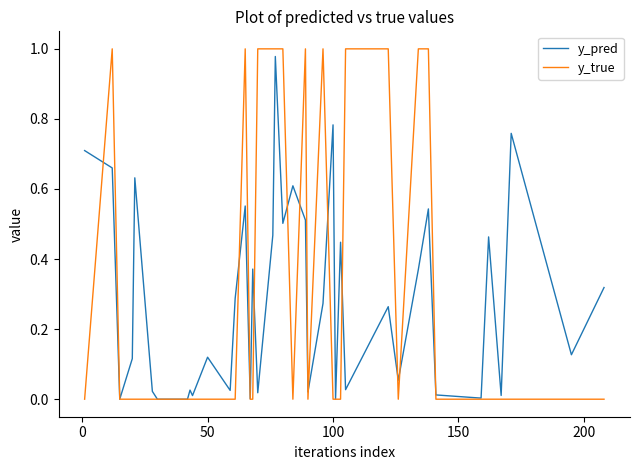

Which series has the largest range (max minus min)?

y_true